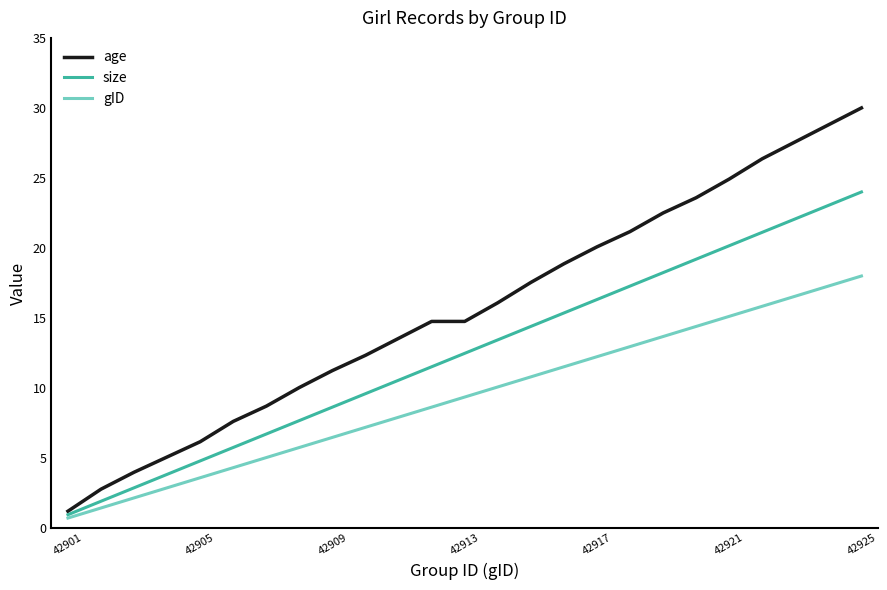

What is the lowest value of the age series?

1.2